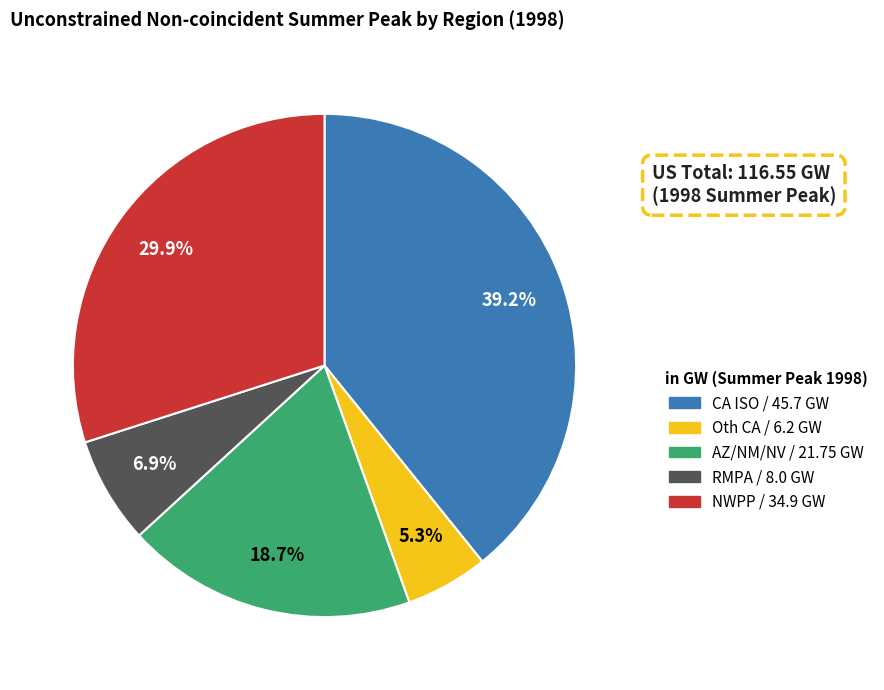

Is there any slice that represents more than half of the pie?

No